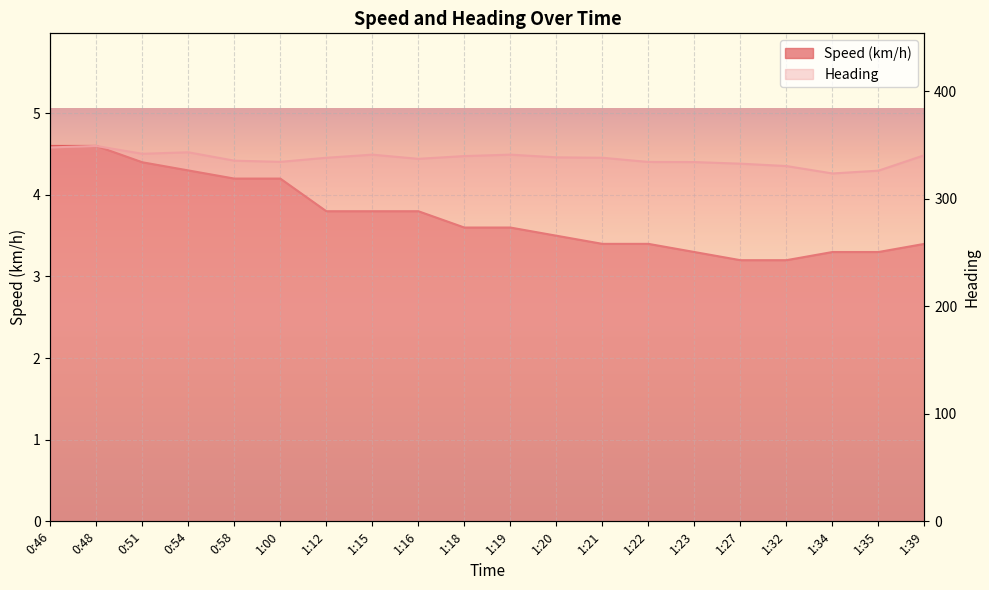

Rank the series at 1:34 from lowest to highest value.

Speed (km/h), Heading